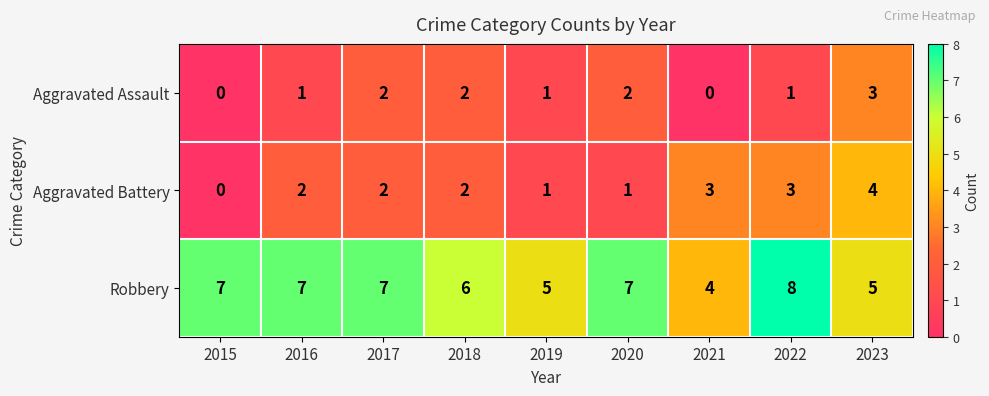

What is the difference between the highest and lowest values at 2019?

4